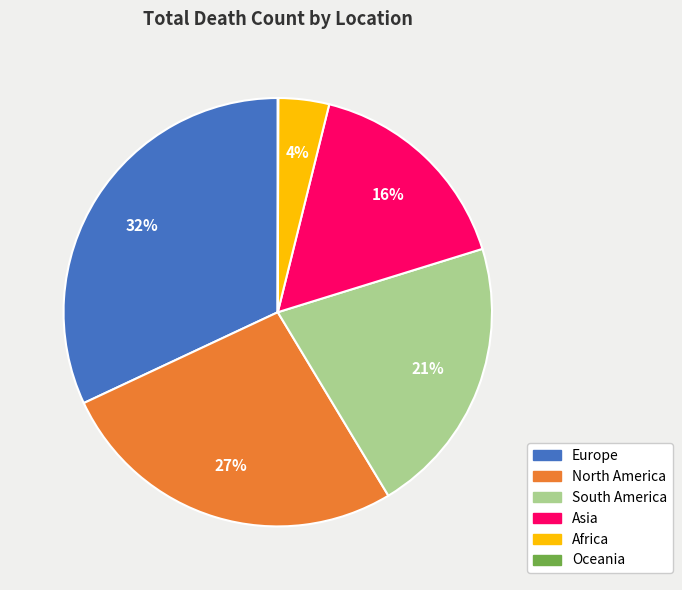

Is there a majority slice in this chart?

No